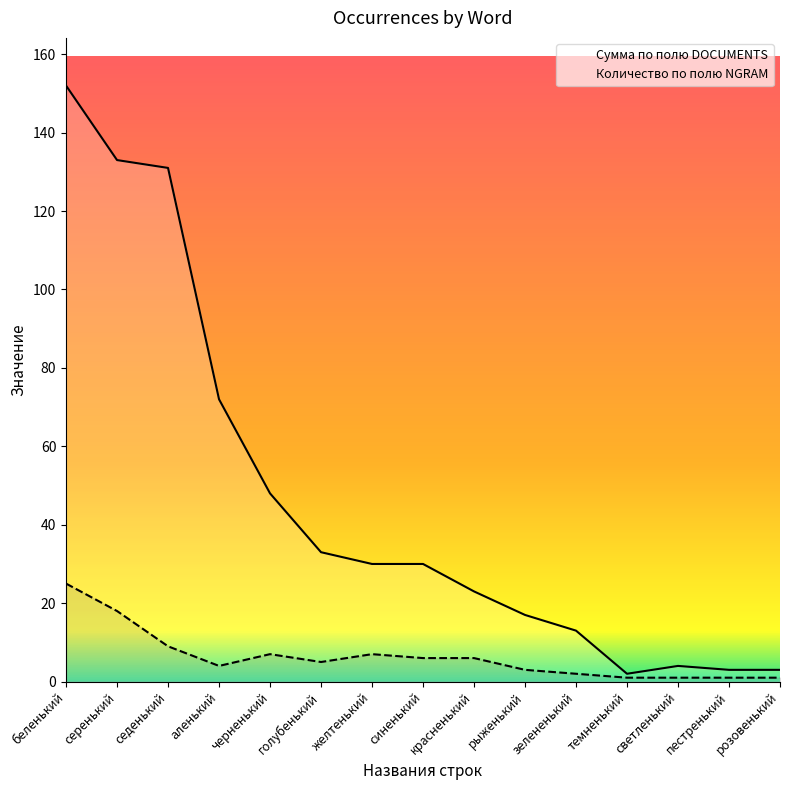

What is the label of the 11th point from the right?

черненький